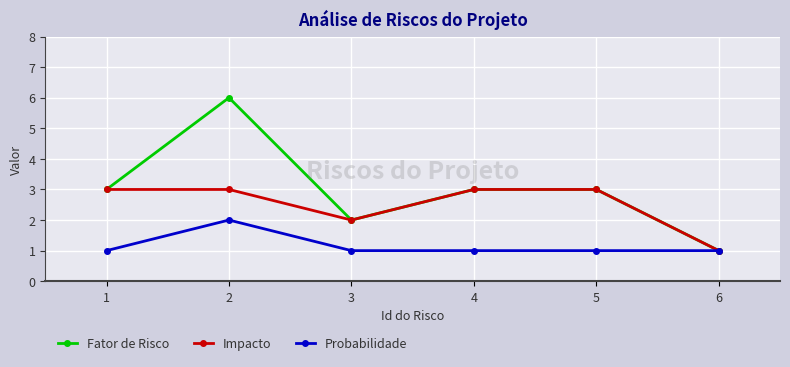

Which series changed the most between 2 and 6?

Fator de Risco